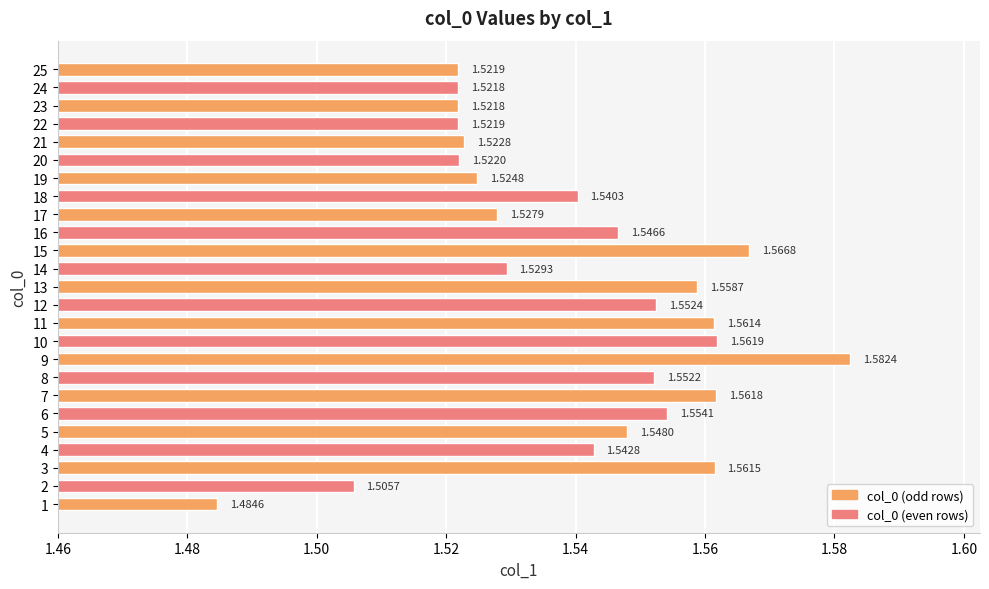

What is the difference between the second highest and second lowest values?

0.1